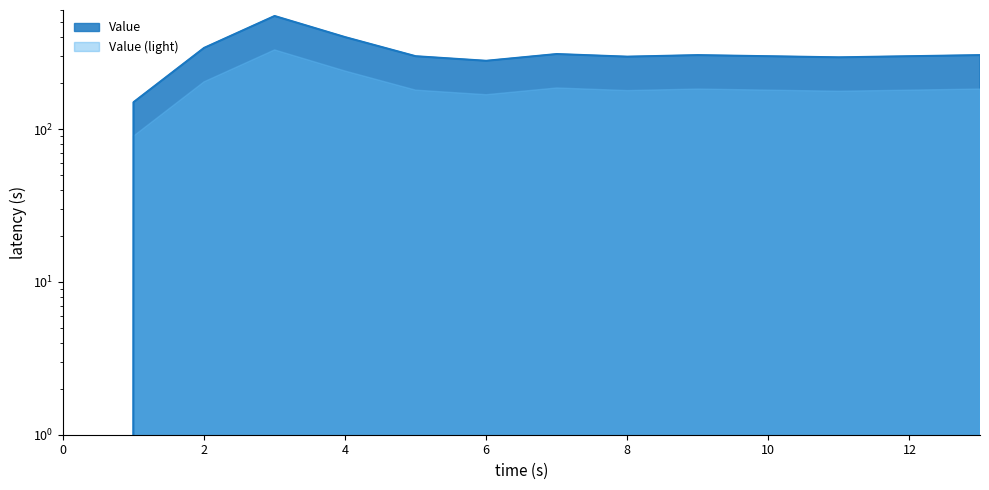

Which has a higher value, 5 or 8?

5